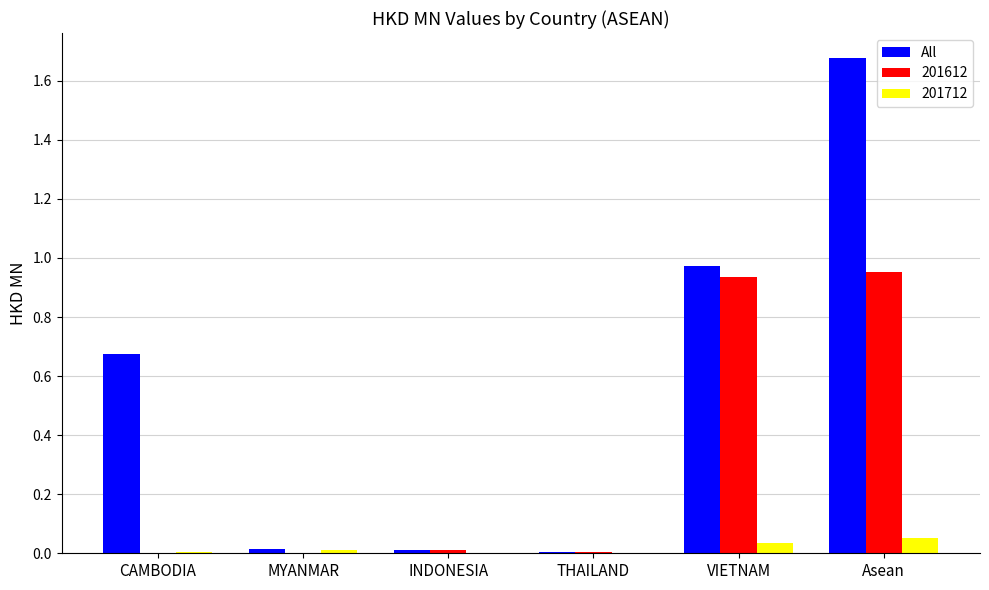

What is the total value across all series at Asean?

2.7